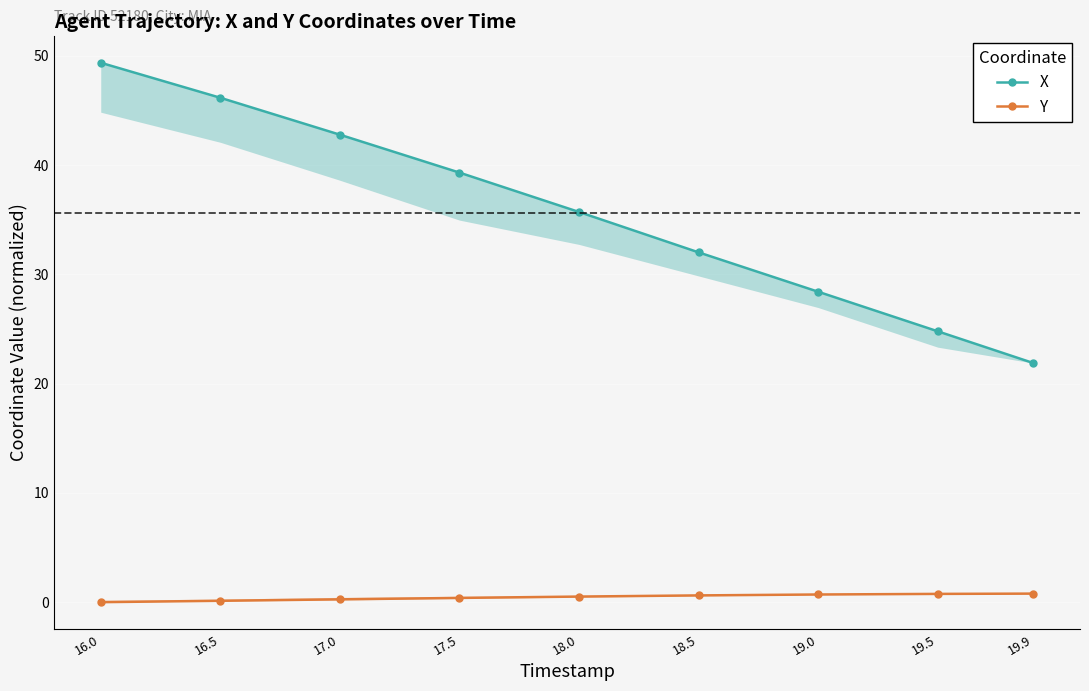

Is it true that X equals 28.4 at 19.0?

True